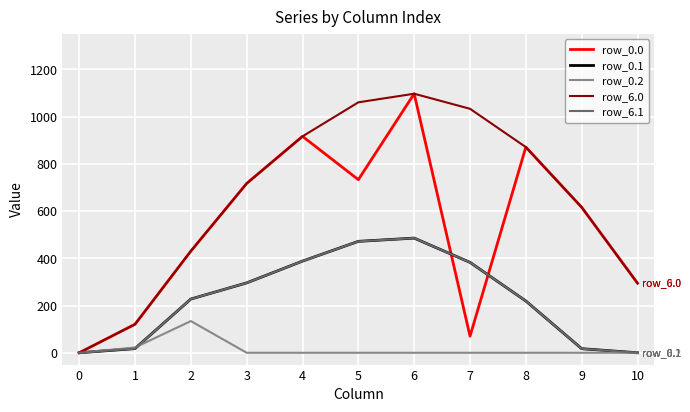

At which category does row_0.1 reach its first local peak?

6